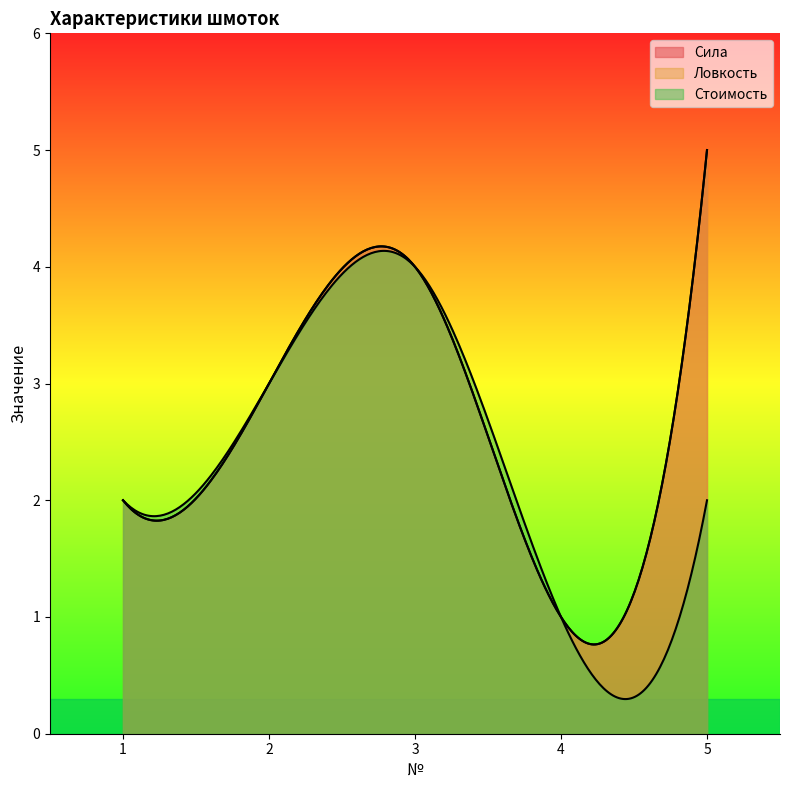

True or false: Ловкость and Стоимость intersect in this chart.

False